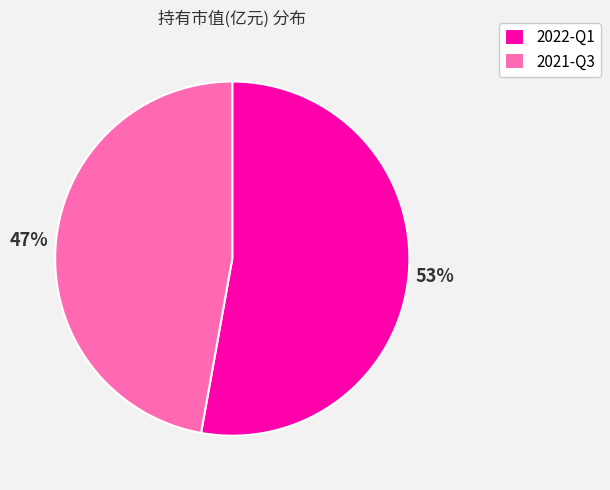

To the nearest percent, what percentage of the pie is 2021-Q3?

47%